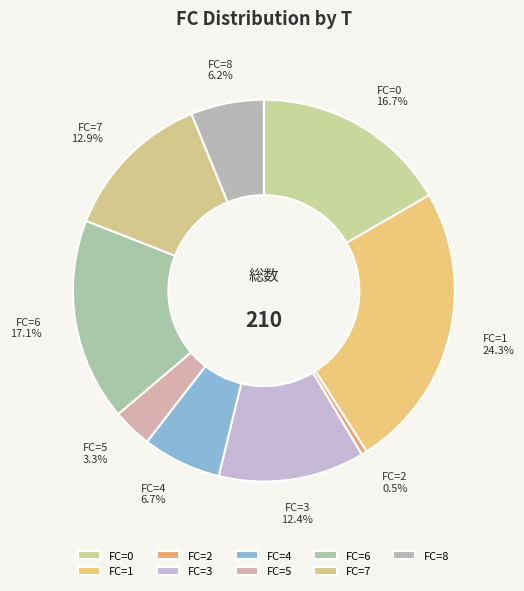

What is the largest slice in the pie chart?

FC=1